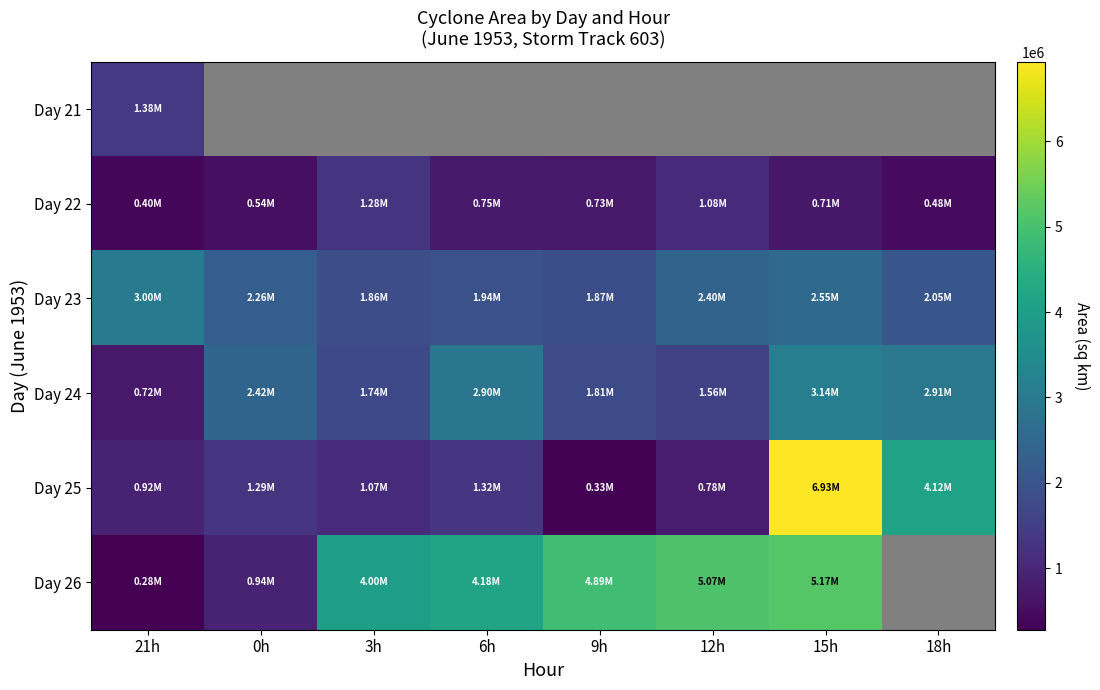

List the series in order of their peak value, lowest first.

Day 22, Day 21, Day 23, Day 24, Day 26, Day 25